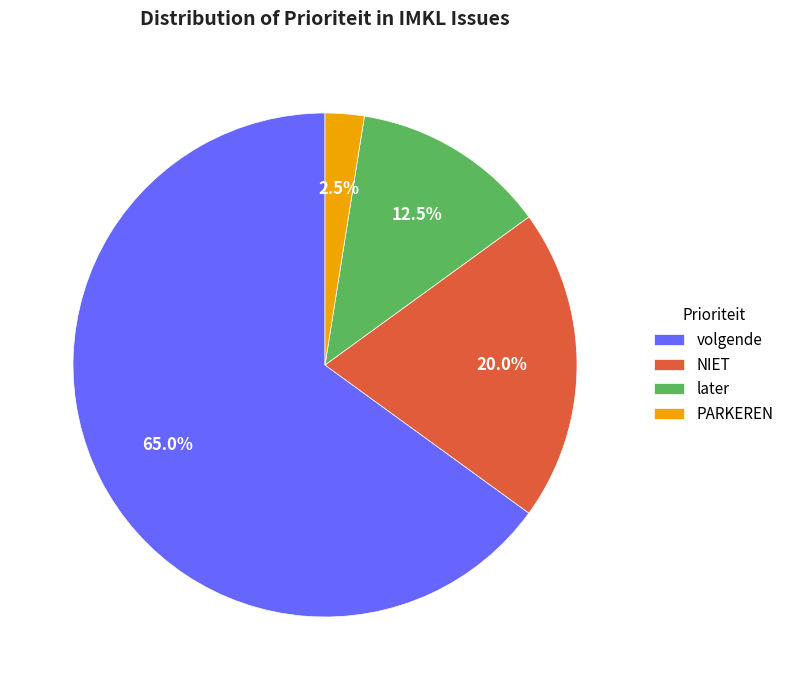

How many slices are in this pie chart?

4